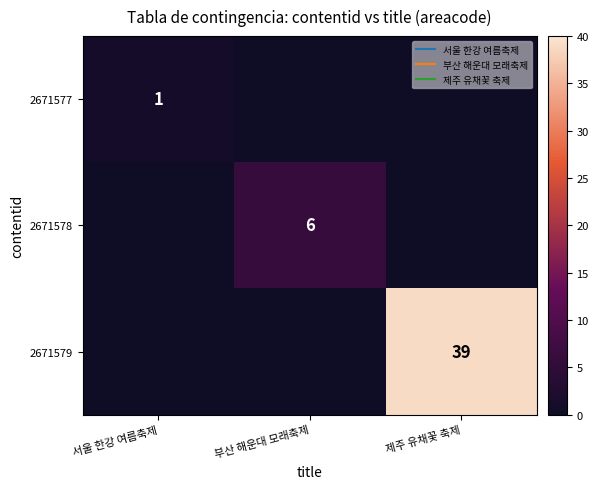

List the labels in order of 2671579 value, smallest first.

서울 한강 여름축제, 부산 해운대 모래축제, 제주 유채꽃 축제